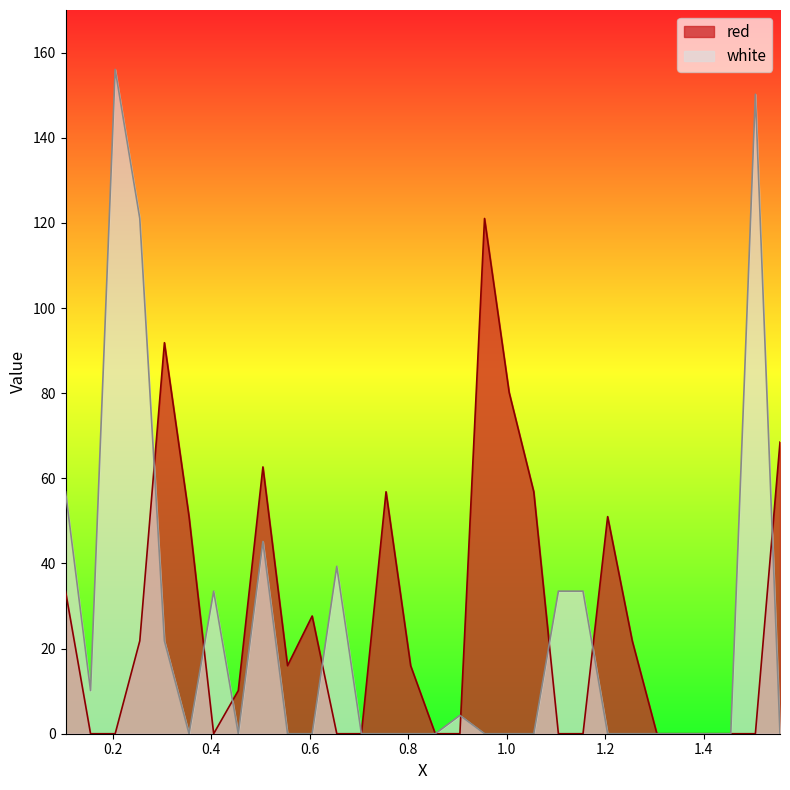

Is it true that white equals 0.0 at 0.805?

True